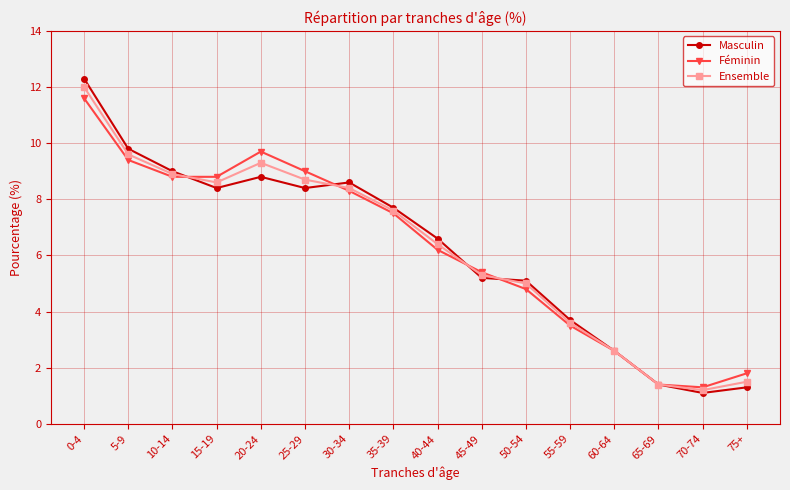

Reading left to right, transcribe all the data shown in this chart.

Masculin: 0-4=12.3	5-9=9.8	10-14=9.0	15-19=8.4	20-24=8.8	25-29=8.4	30-34=8.6	35-39=7.7	40-44=6.6	45-49=5.2	50-54=5.1	55-59=3.7	60-64=2.6	65-69=1.4	70-74=1.1	75+=1.3
Féminin: 0-4=11.6	5-9=9.4	10-14=8.8	15-19=8.8	20-24=9.7	25-29=9.0	30-34=8.3	35-39=7.5	40-44=6.2	45-49=5.4	50-54=4.8	55-59=3.5	60-64=2.6	65-69=1.4	70-74=1.3	75+=1.8
Ensemble: 0-4=12.0	5-9=9.6	10-14=8.9	15-19=8.6	20-24=9.3	25-29=8.7	30-34=8.4	35-39=7.6	40-44=6.4	45-49=5.3	50-54=5.0	55-59=3.6	60-64=2.6	65-69=1.4	70-74=1.2	75+=1.5